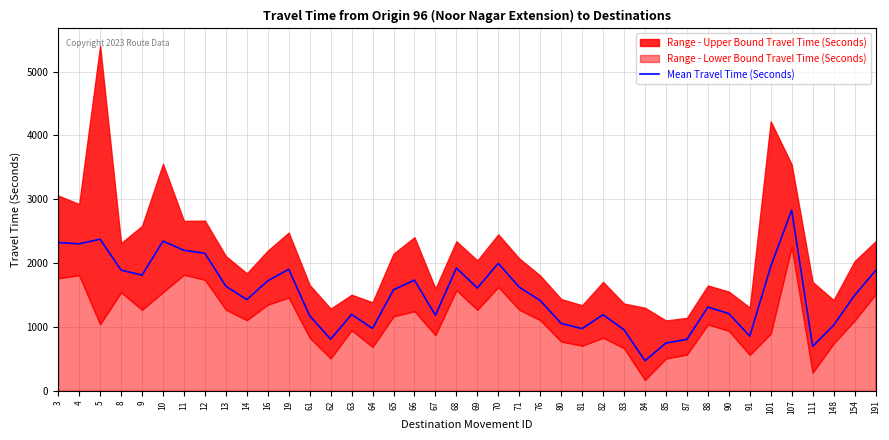

What is the highest value of the Mean Travel Time (Seconds) series?

2830